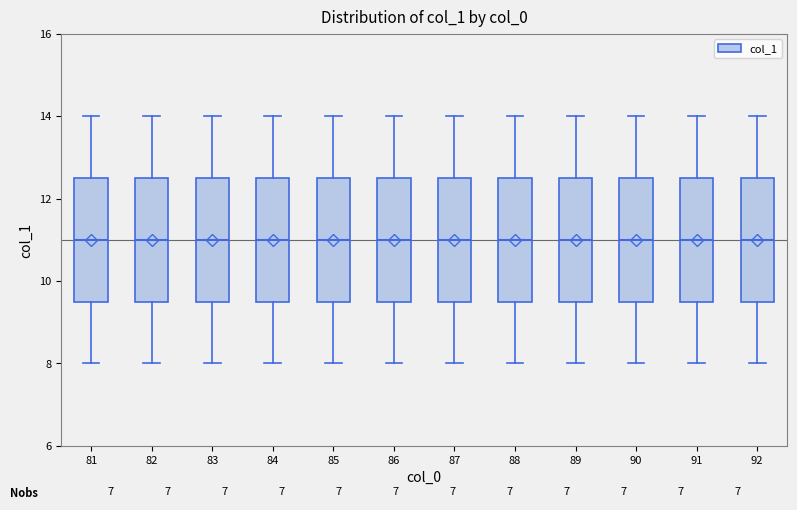

Where is the lower edge of the box at x = 83 on the y-axis? The values are not printed on the chart, so give them approximately, as read against the axis.

9.6